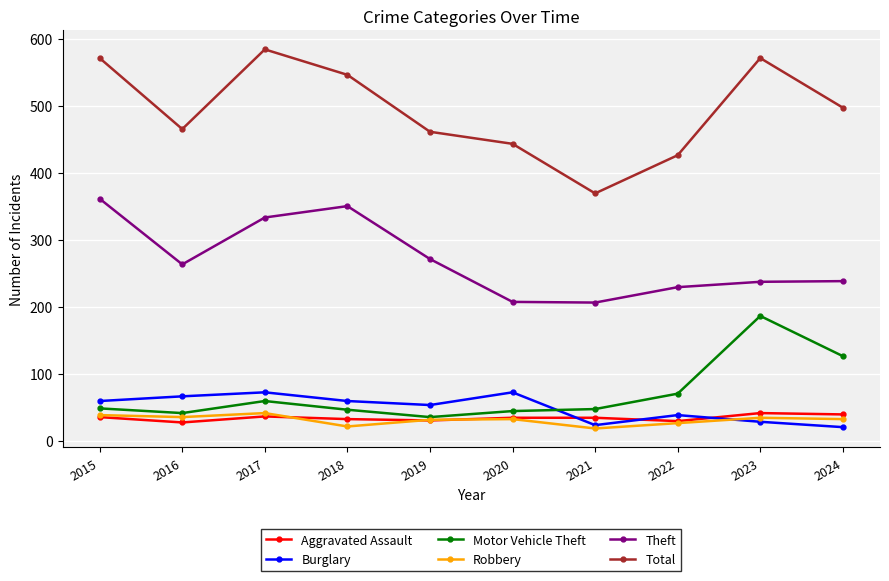

What is the maximum value shown in the chart?

584